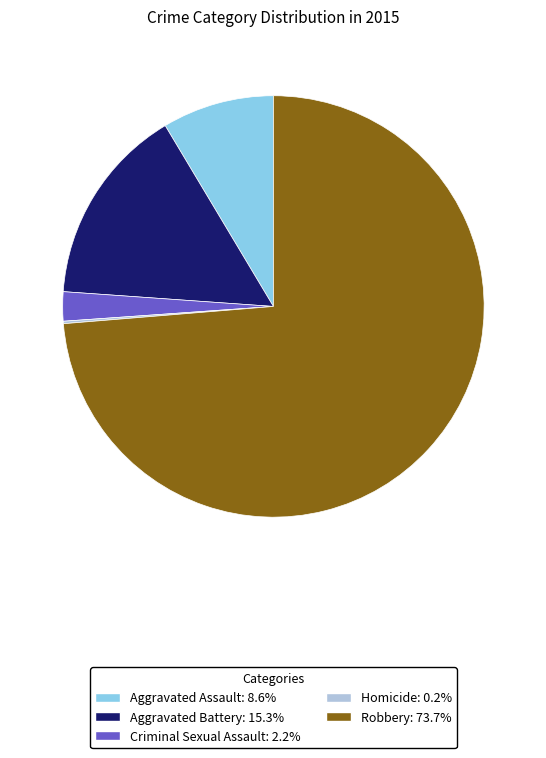

Do Robbery and Aggravated Battery together represent more than half of the pie?

Yes